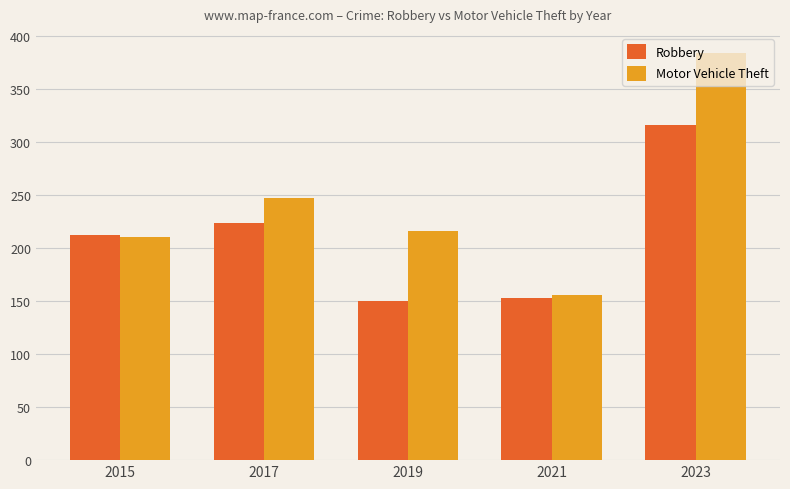

What is the difference between the second highest and minimum values in the Robbery series?

74